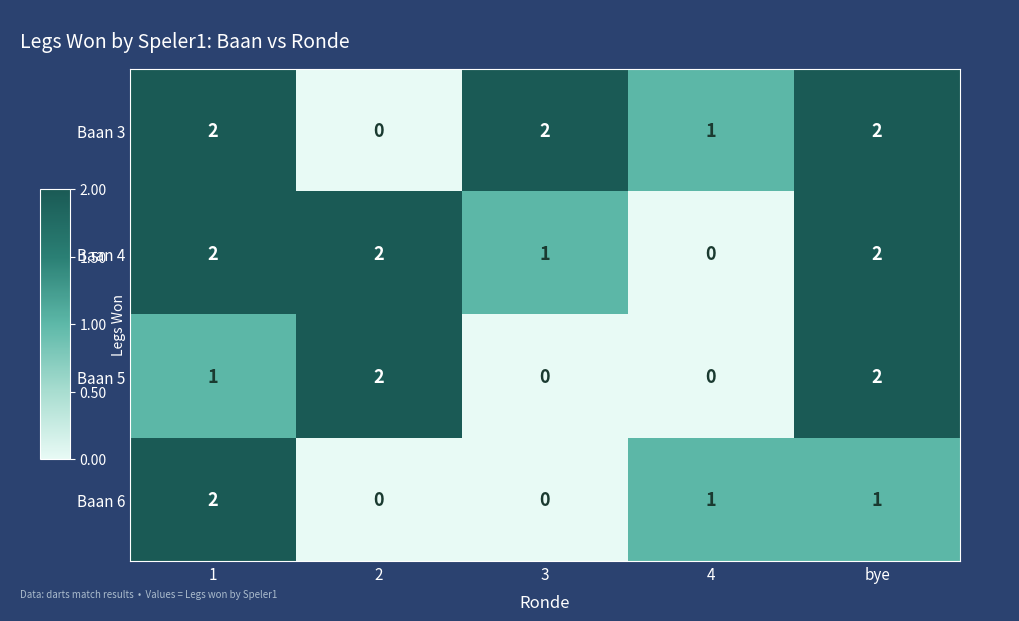

Reading left to right, what are all the values shown in this chart?

Baan 3: 2	0	2	1	2
Baan 4: 2	2	1	0	2
Baan 5: 1	2	0	0	2
Baan 6: 2	0	0	1	1